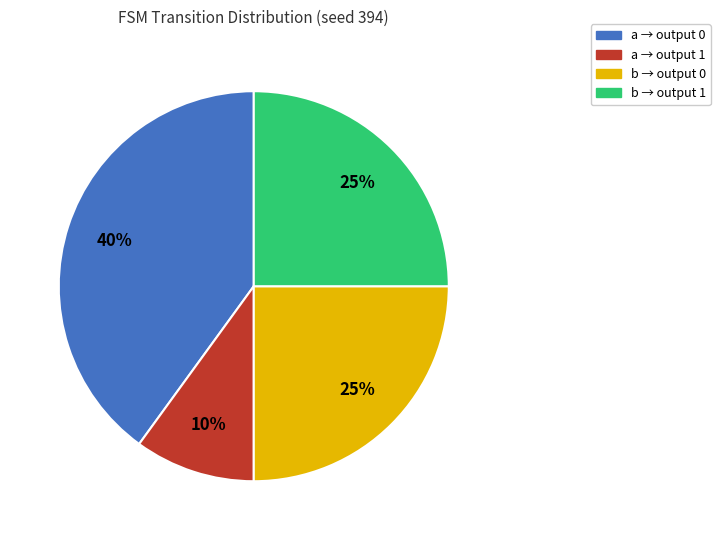

Which has a higher value, b → output 1 or a → output 0?

a → output 0